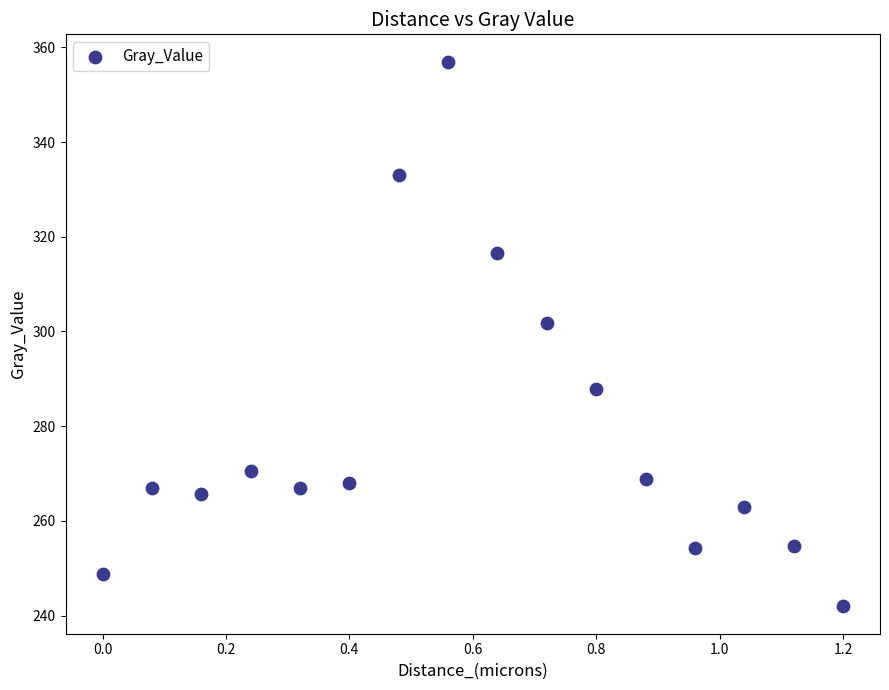

What Y value in the scatter plot is closest to 299?

301.8